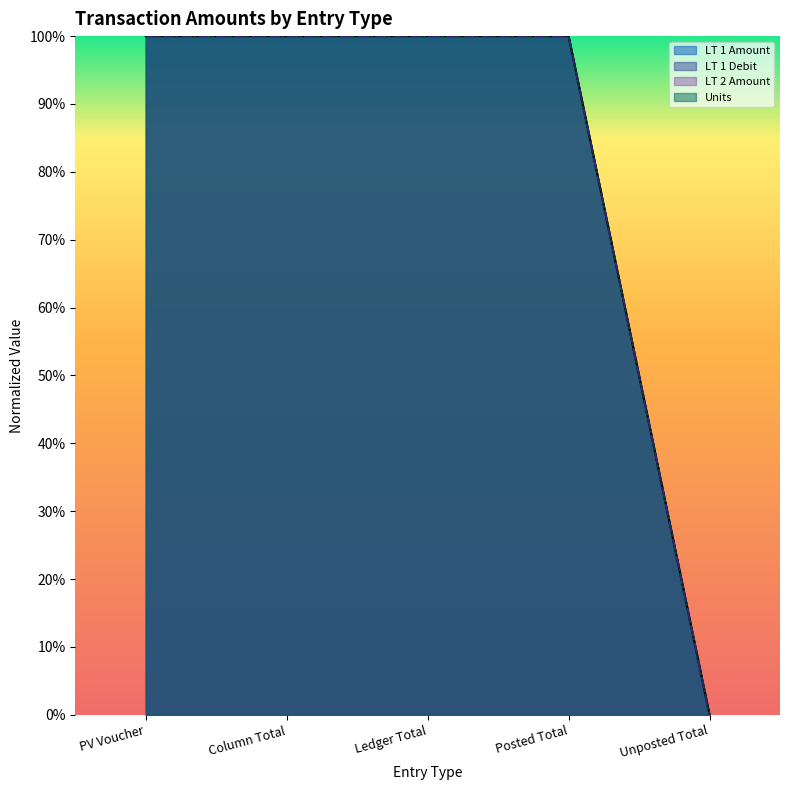

How many data points in Units are less than 1?

1